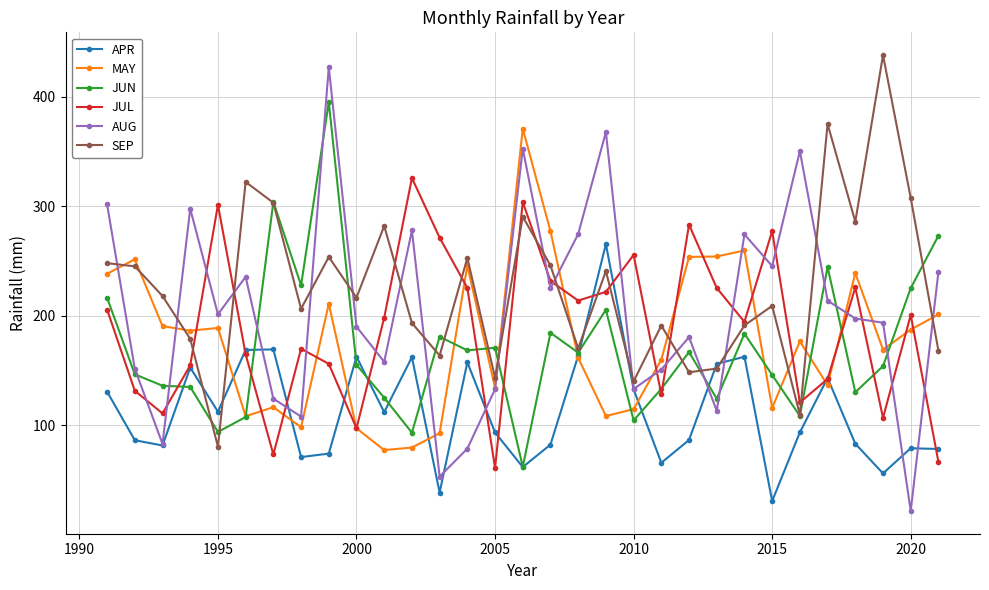

Which series has the largest total across all categories?

SEP